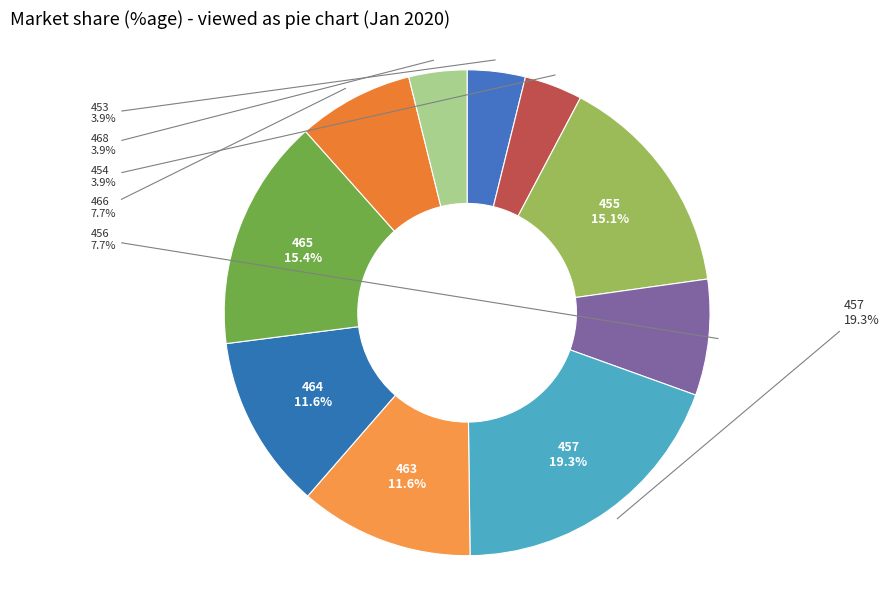

Combined, do 456 and 455 account for over 50%?

No